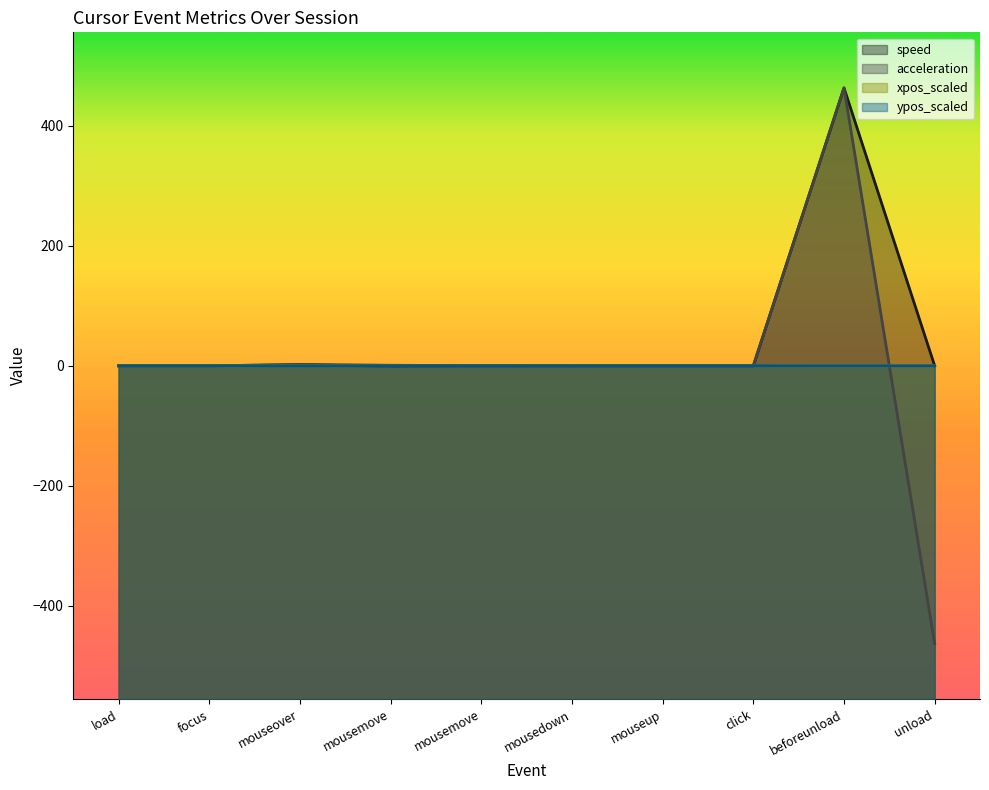

Reading left to right, transcribe all the data shown in this chart.

speed: 0.0	0.0	2.0	0.9	0.3	0.0	0.0	0.0	463.0	0.0
acceleration: 0.0	0.0	2.0	-1.1	-0.6	-0.3	-0.0	0.0	463.0	-463.0
xpos_scaled: 0.0	0.0	0.4	0.4	0.3	0.3	0.3	0.3	0.0	0.0
ypos_scaled: 0.0	0.0	0.0	0.1	0.2	0.2	0.2	0.2	0.0	0.0